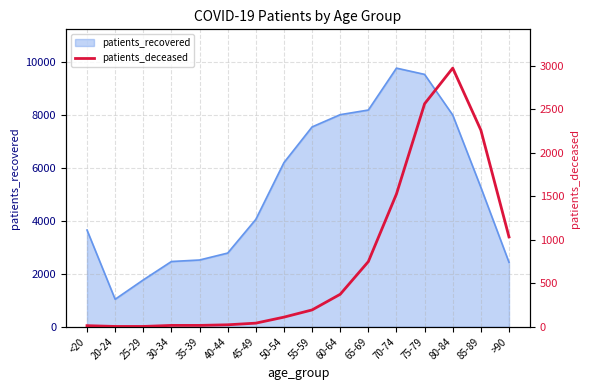

What is the sum of all values?

11898